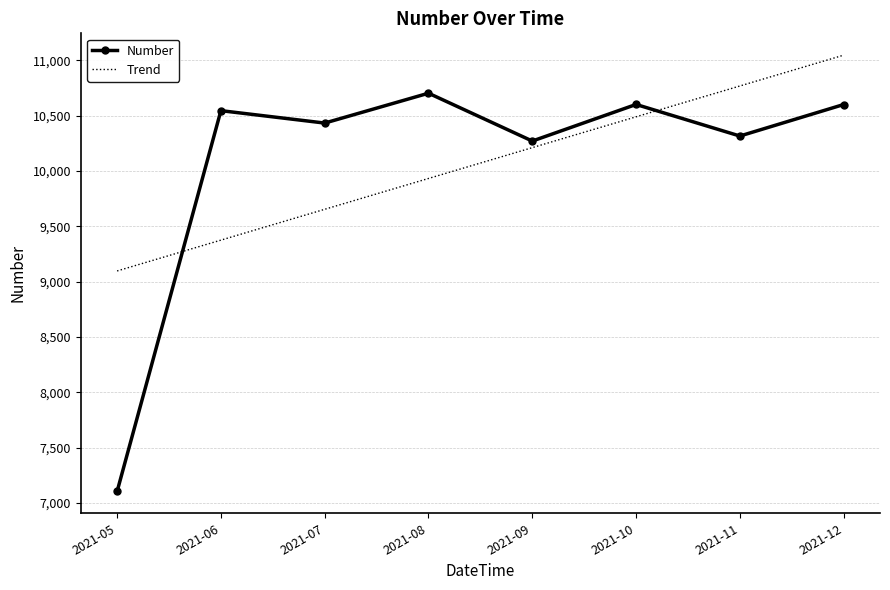

The value of Number at 2021-11 is 10315.6. True or false?

True